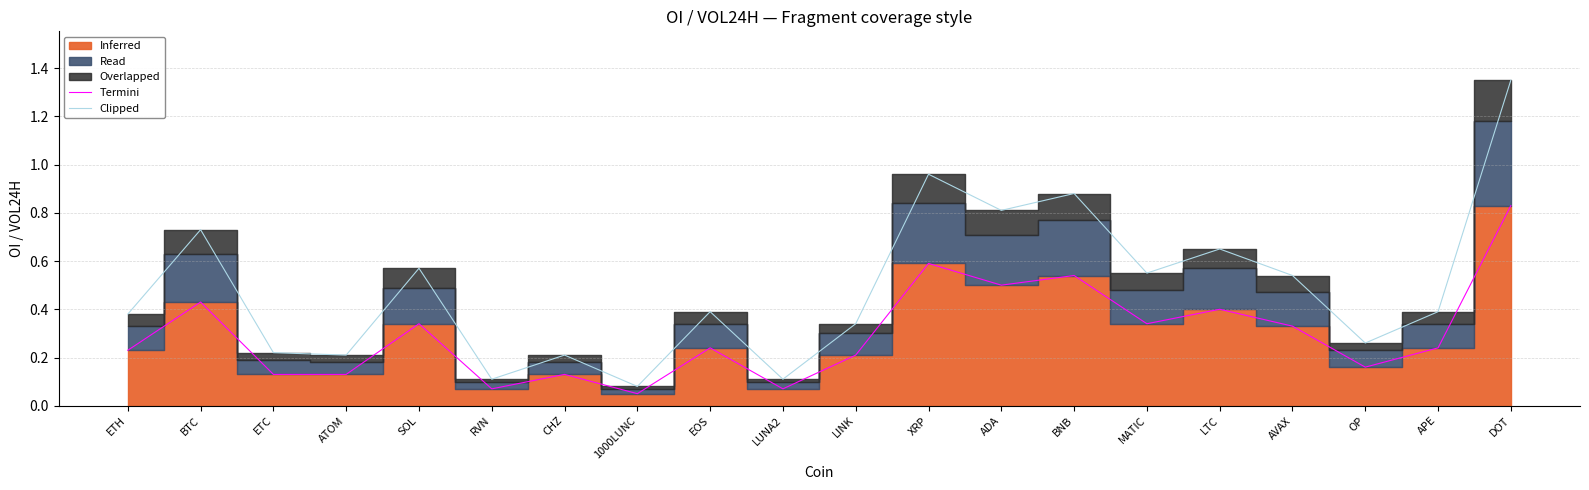

What is the difference between the maximum and minimum values in the Clipped series?

1.3